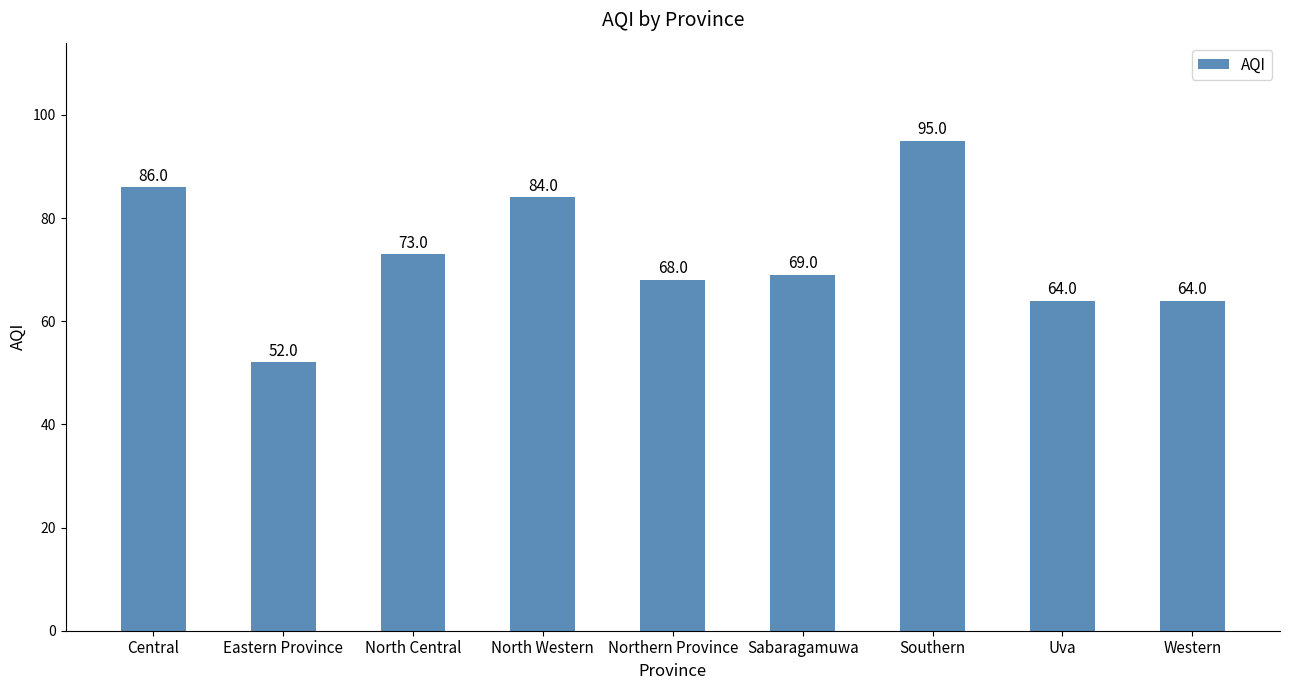

What is the average value?

73